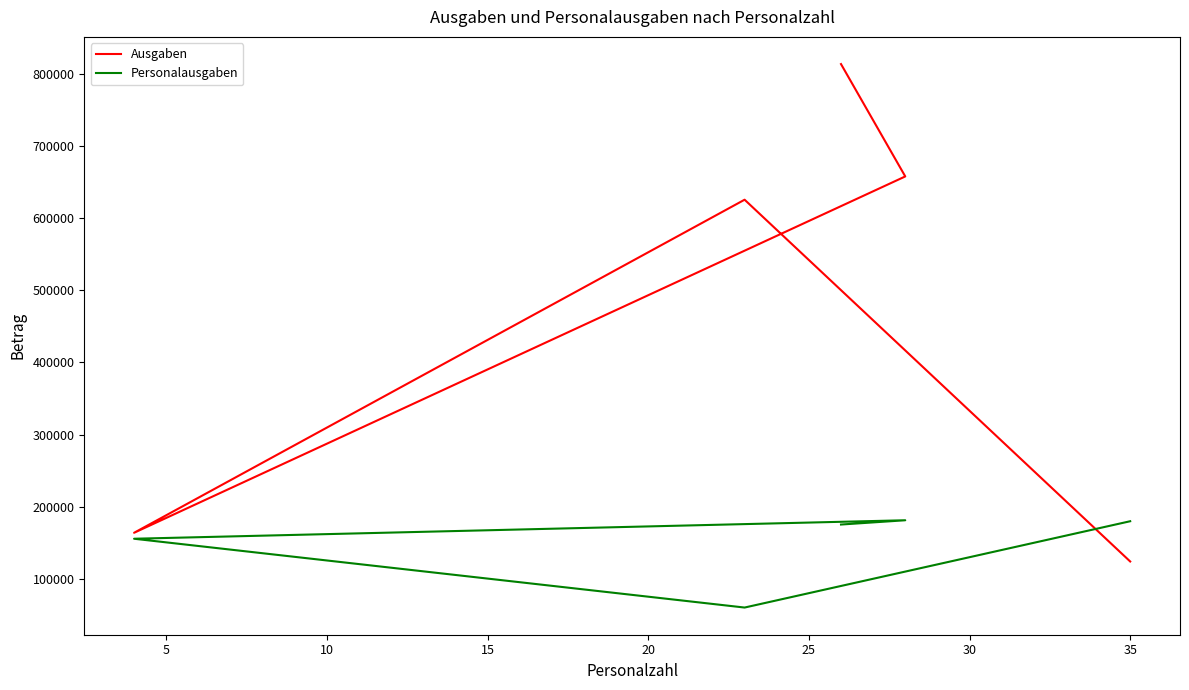

Is this an area chart (filled region under the line)?

No